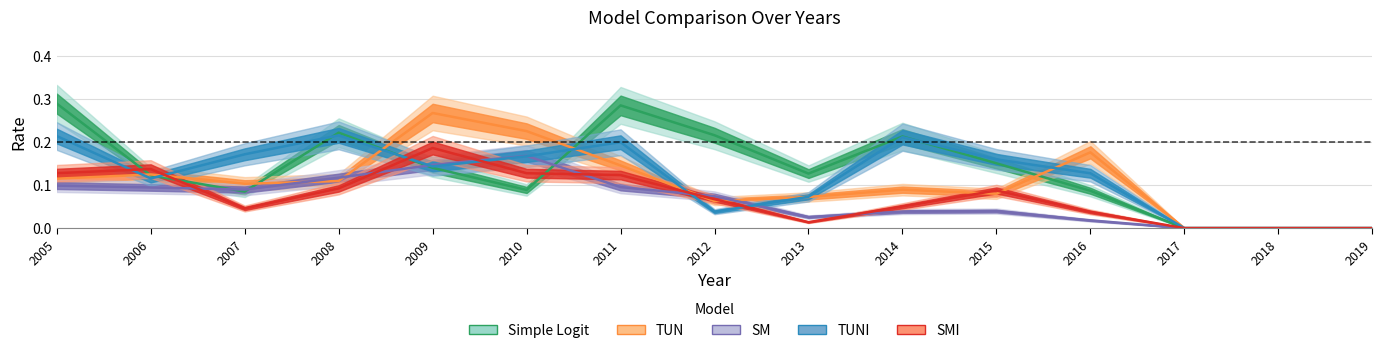

At which category does the chart reach its peak across all series?

2005